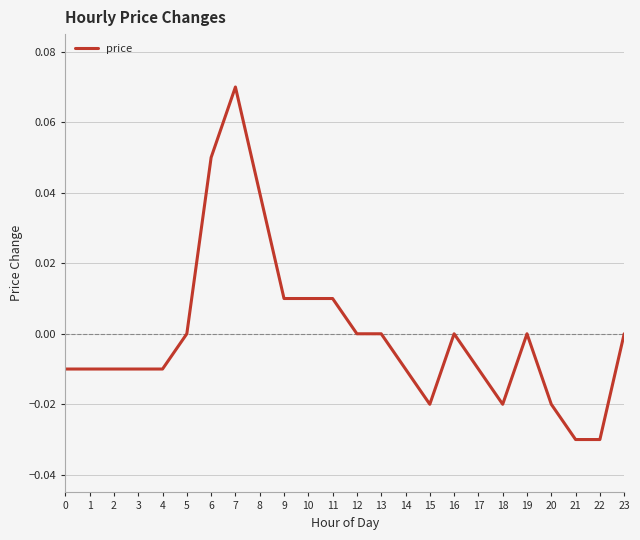

True or false: the data shows -0.0 at 14.

True